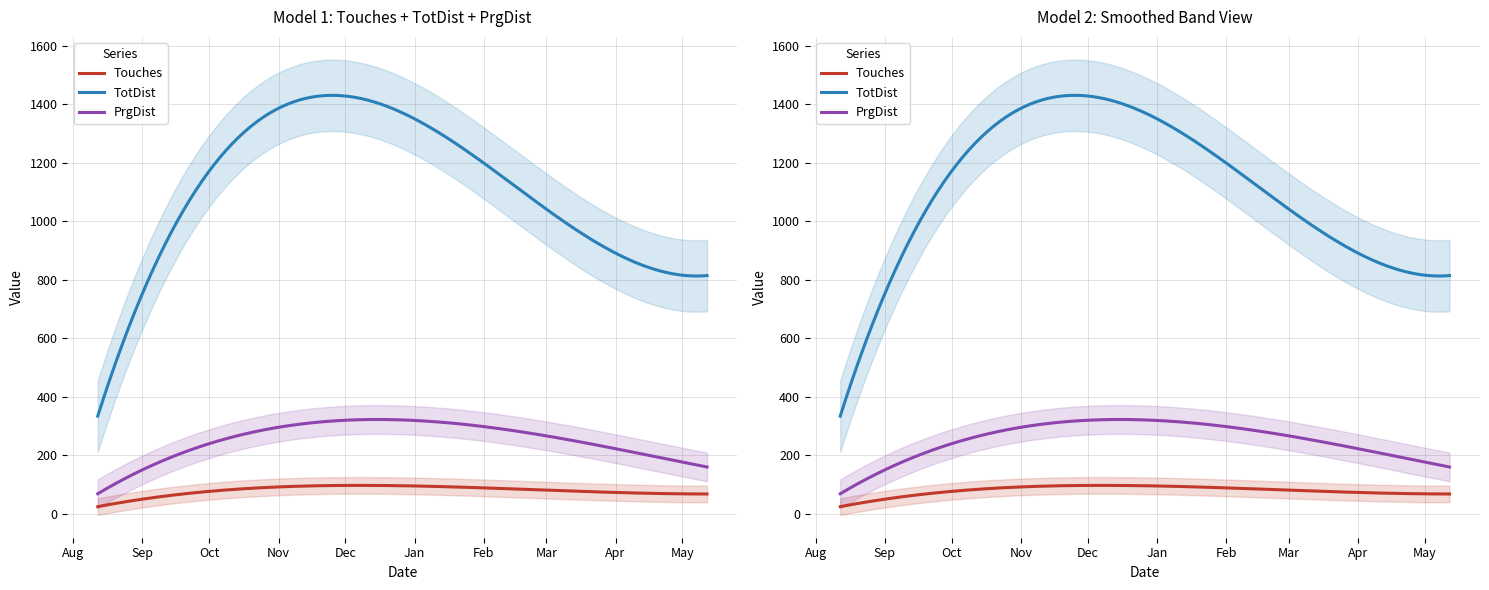

Does the chart have visible grid lines?

Yes